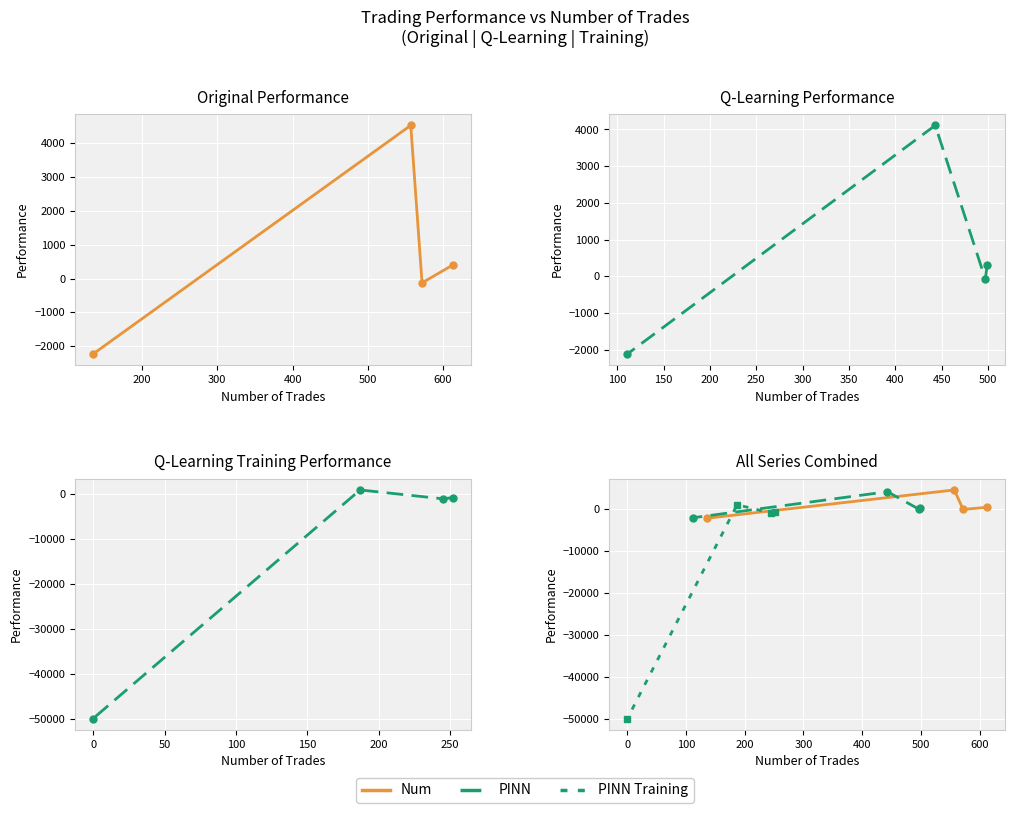

True or false: PINN has more than 2 interior local peaks.

False